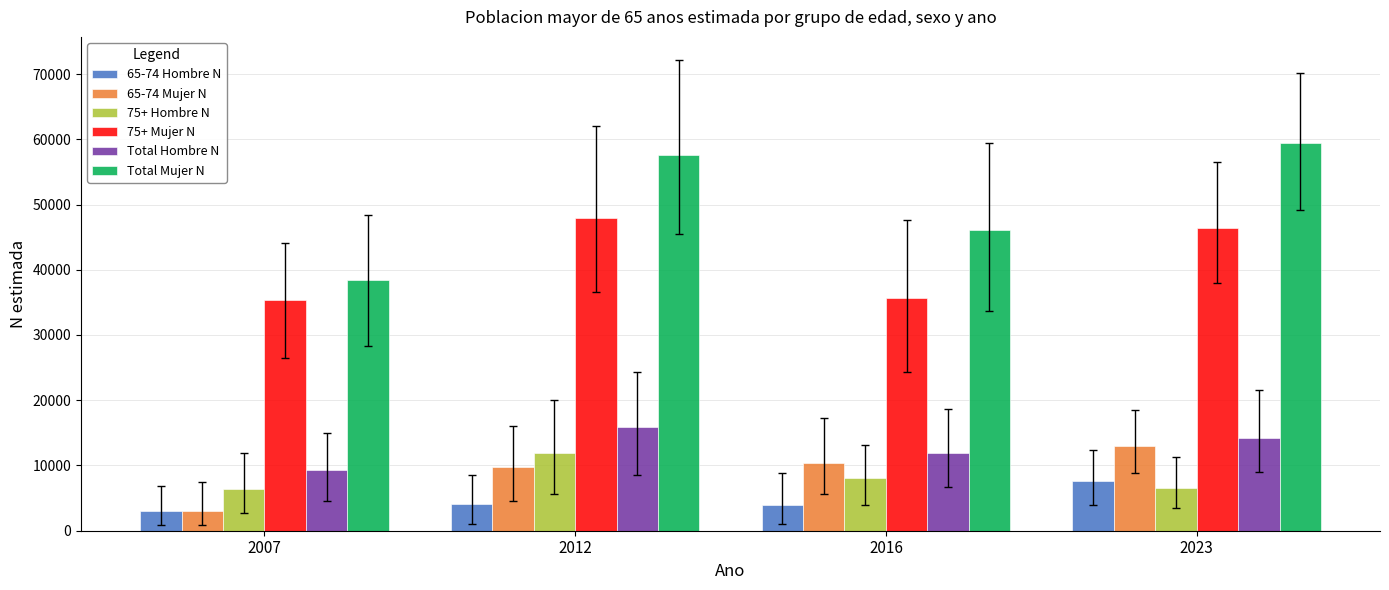

What is the total value across all series at 2023?

147234